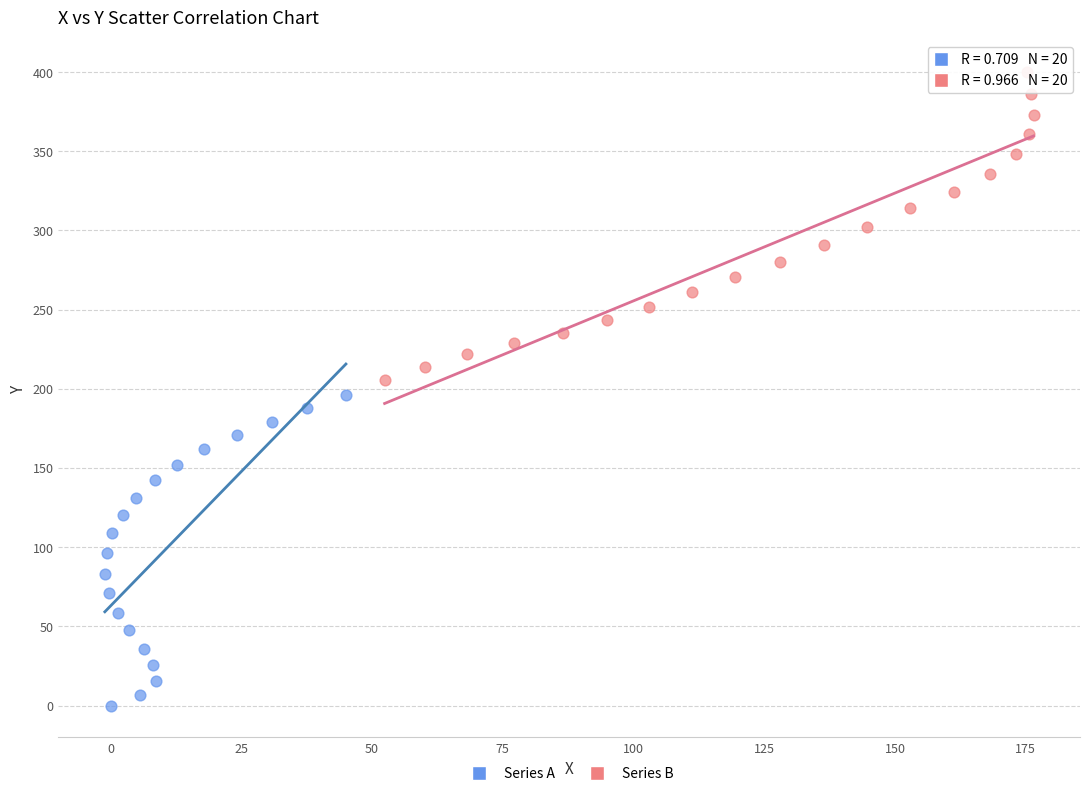

Which series reaches the maximum Y coordinate?

Series B